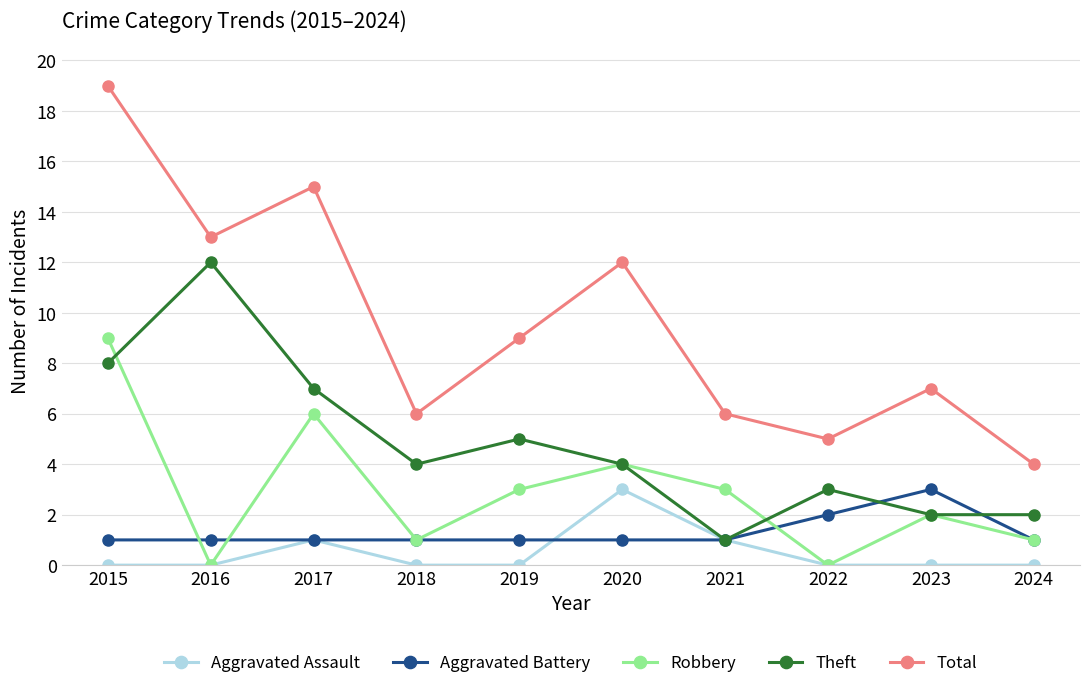

What is the value of the Aggravated Battery point at the 10th from the left?

1